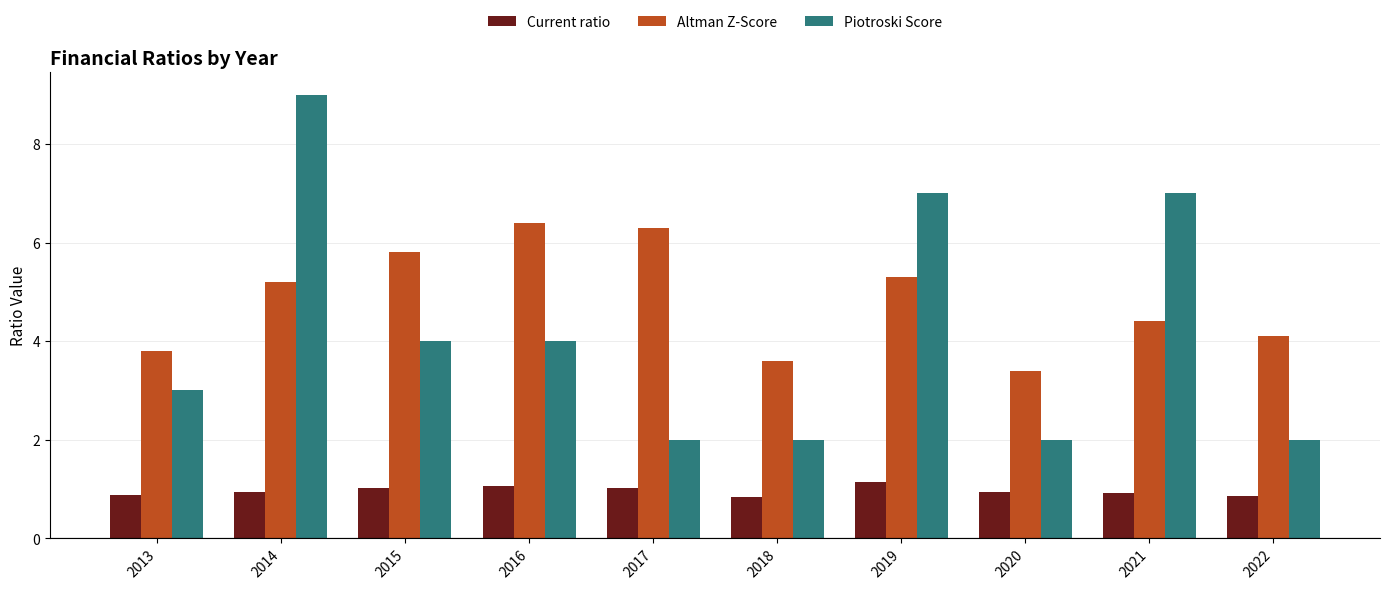

What is the difference between the second highest and second lowest values in the Current ratio series?

0.2